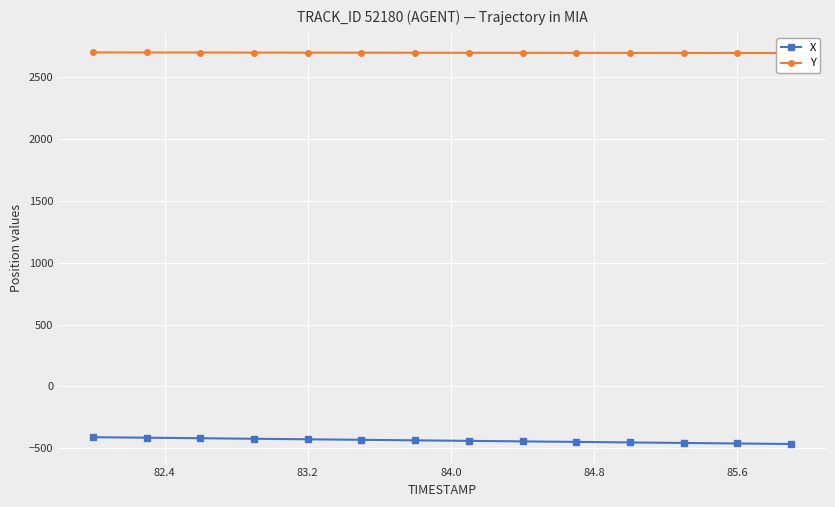

What is the highest value of the X series?

-409.4